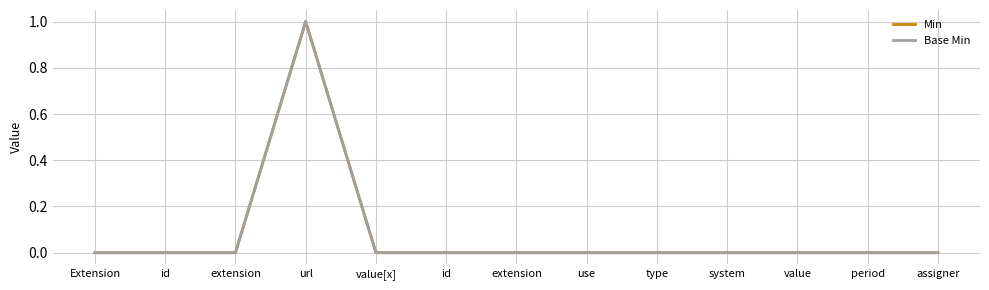

Rank the series at id from lowest to highest value.

Min, Base Min